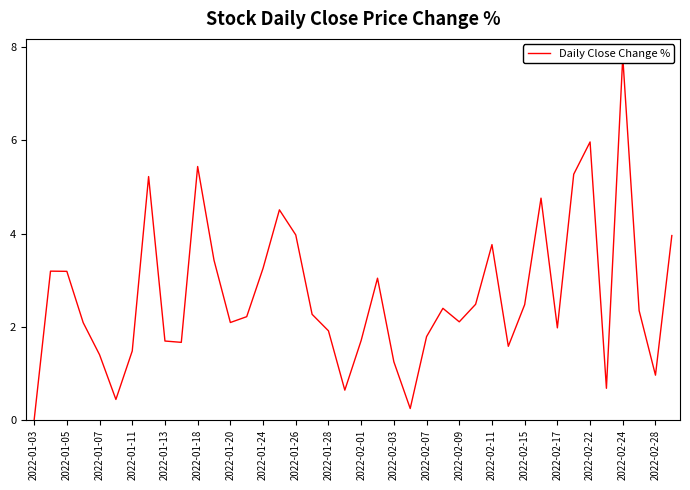

How many interior local peaks (higher than both neighbors) does the data have?

10